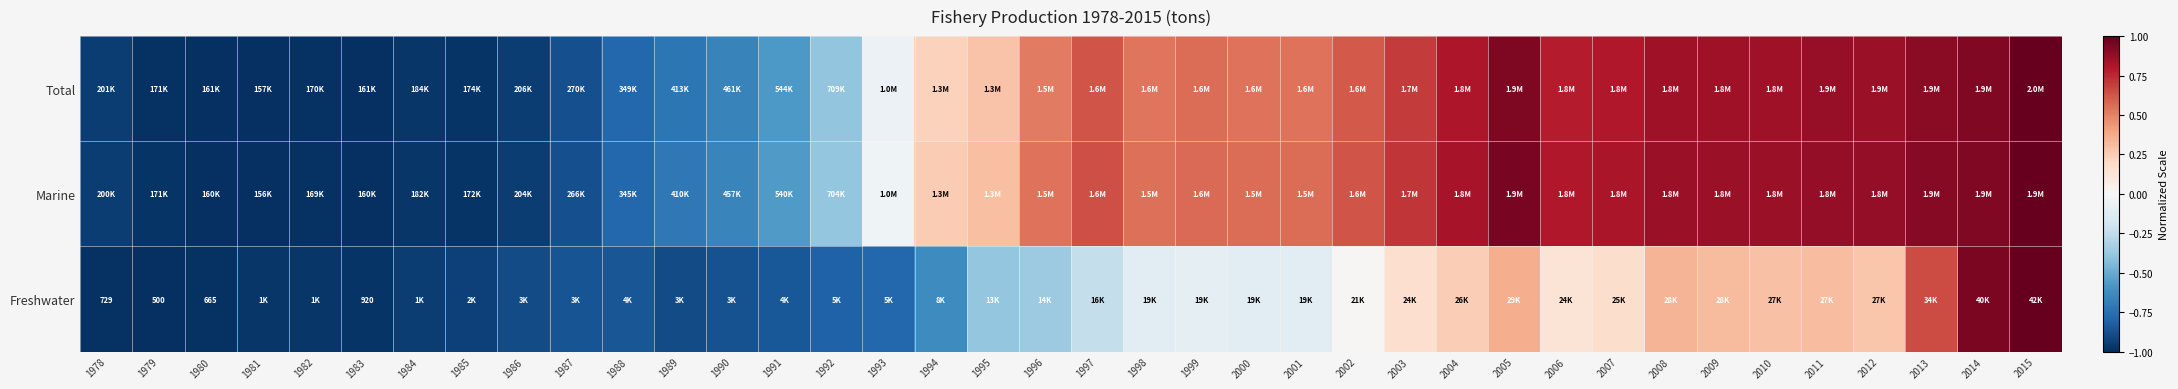

Read the Marine value at 2003.

0.7